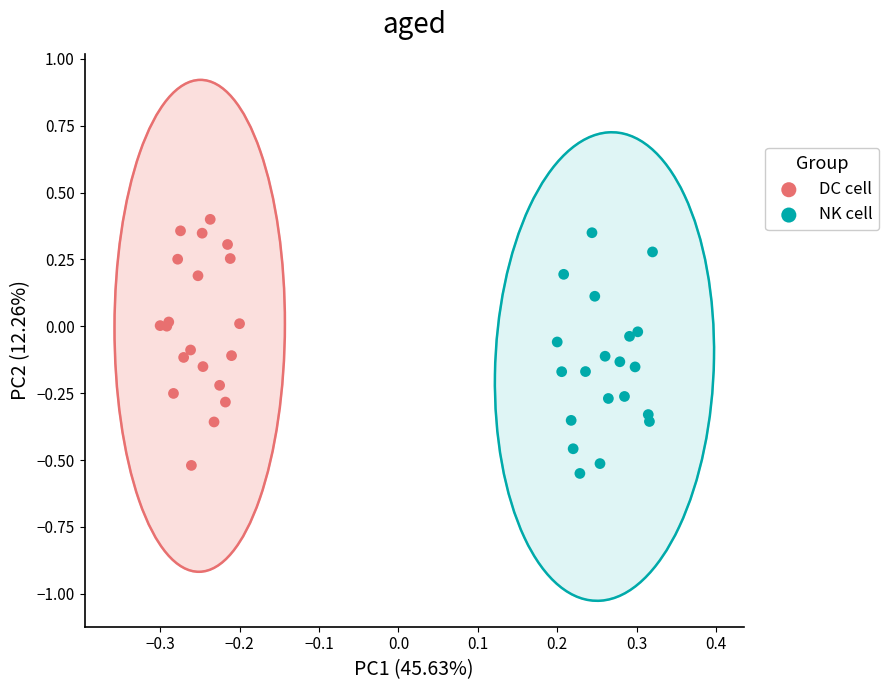

Which series contains the lowest Y value?

NK cell